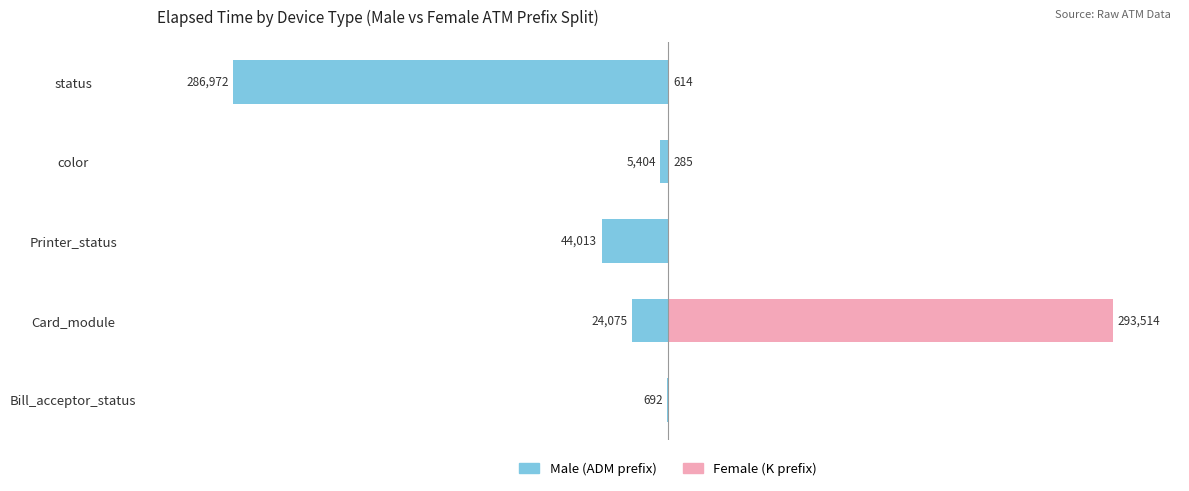

How many data points does each series have?

5